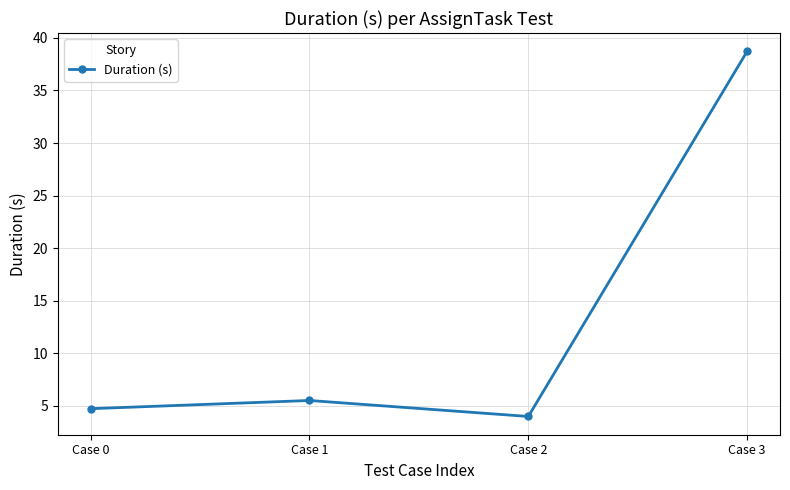

What is the ratio of the value at Case 0 to the value at Case 3?

0.1